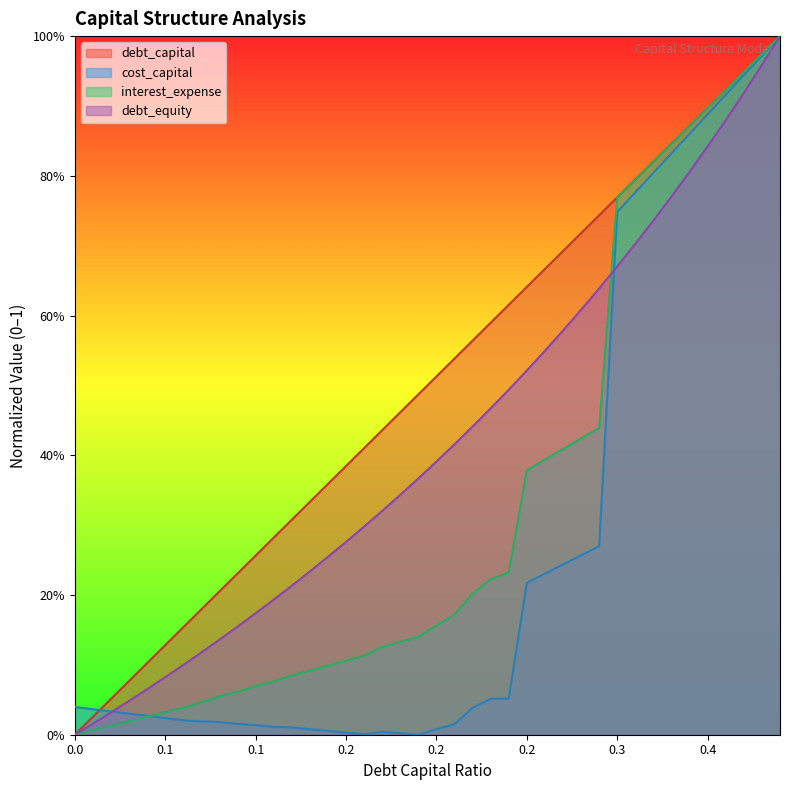

At which category is the sum across all series the highest?

0.39